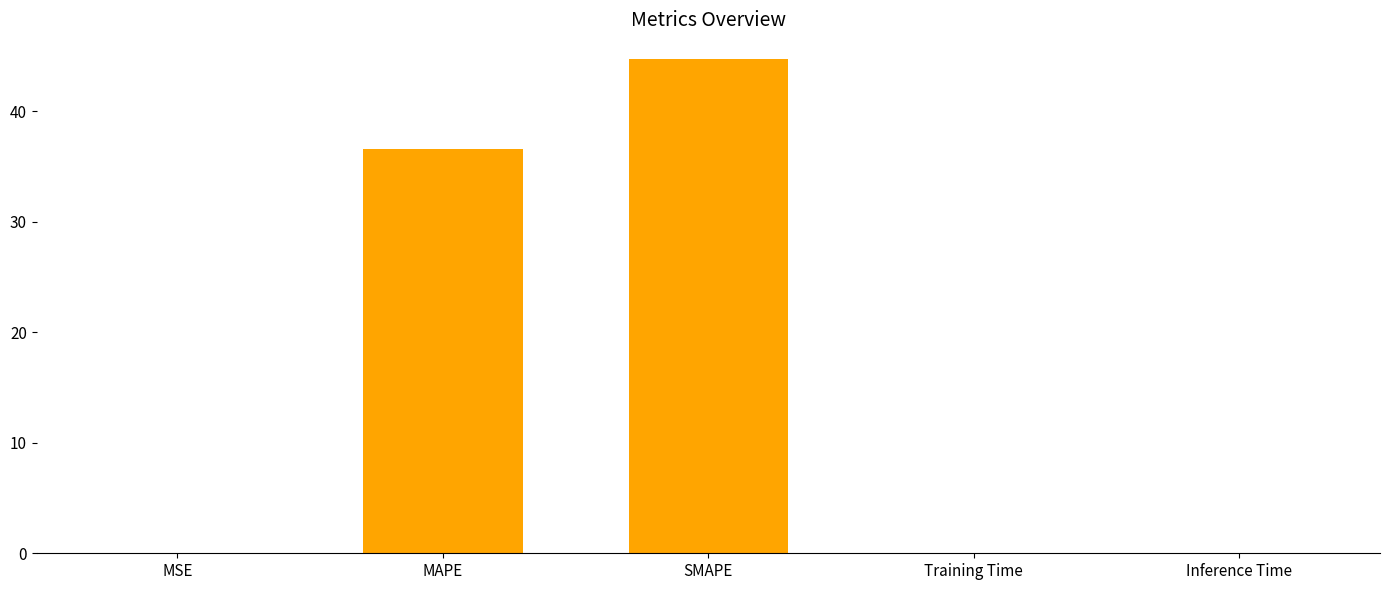

What is the average value?

16.3